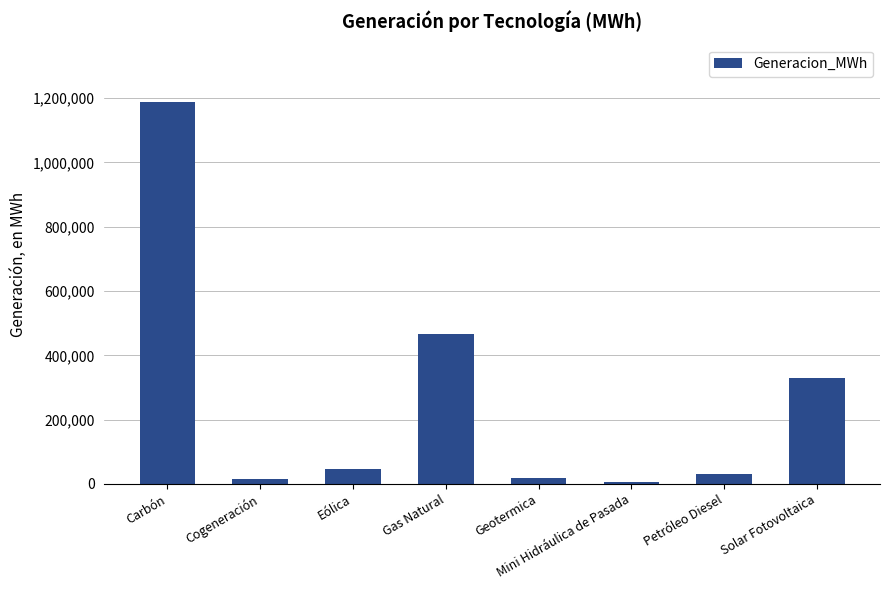

What is the label of the 6th bar from the right?

Eólica